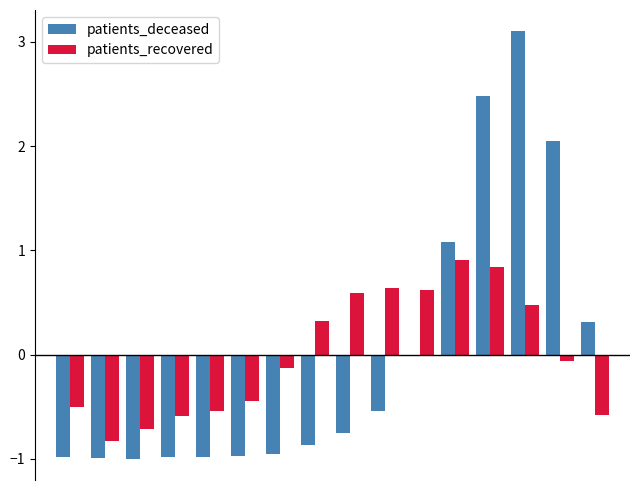

What is the difference between the maximum and second lowest values in the patients_recovered series?

1.6